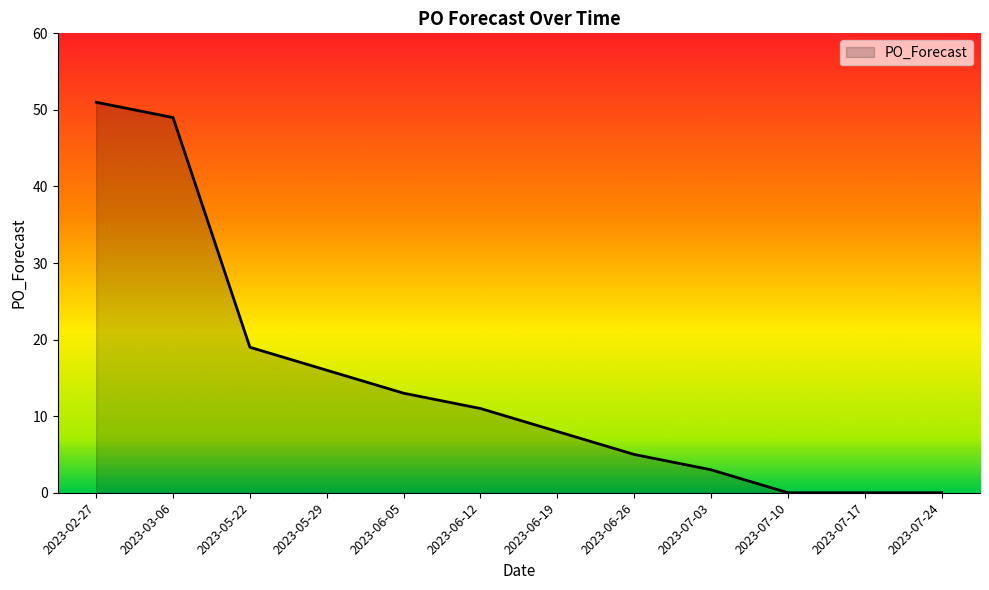

True or false: the data shows 6 at 2023-05-29.

False